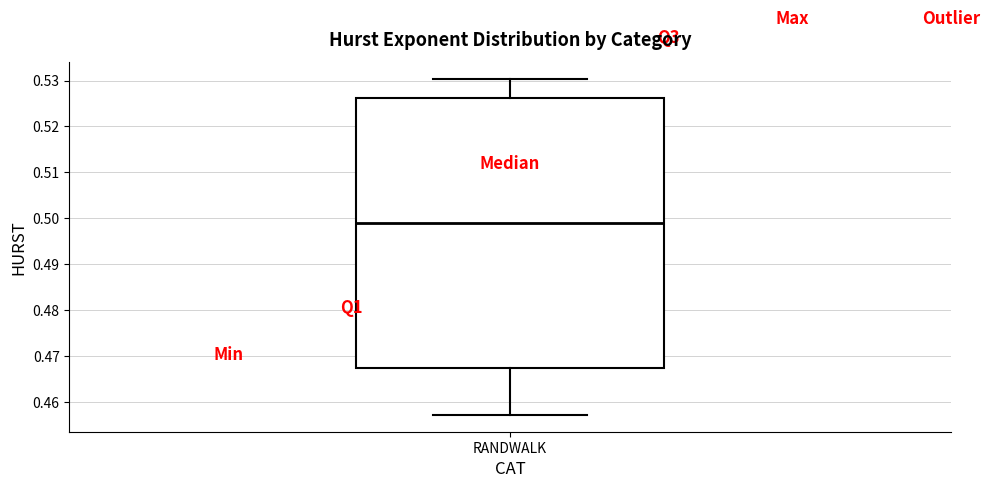

Transcribe this box plot: give where the median line is, the range the box spans, and where the two whiskers end, as read against the y-axis. The values are not printed on the chart, so give them approximately, as read against the axis.

median 0.499, box 0.467 to 0.526, whiskers 0.457 to 0.530